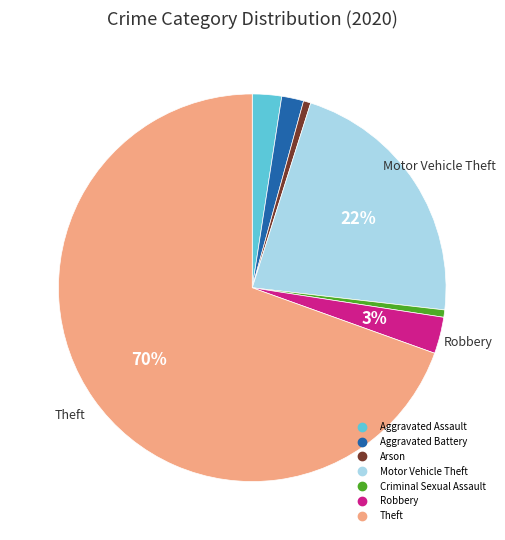

Is there a majority slice in this chart?

Yes